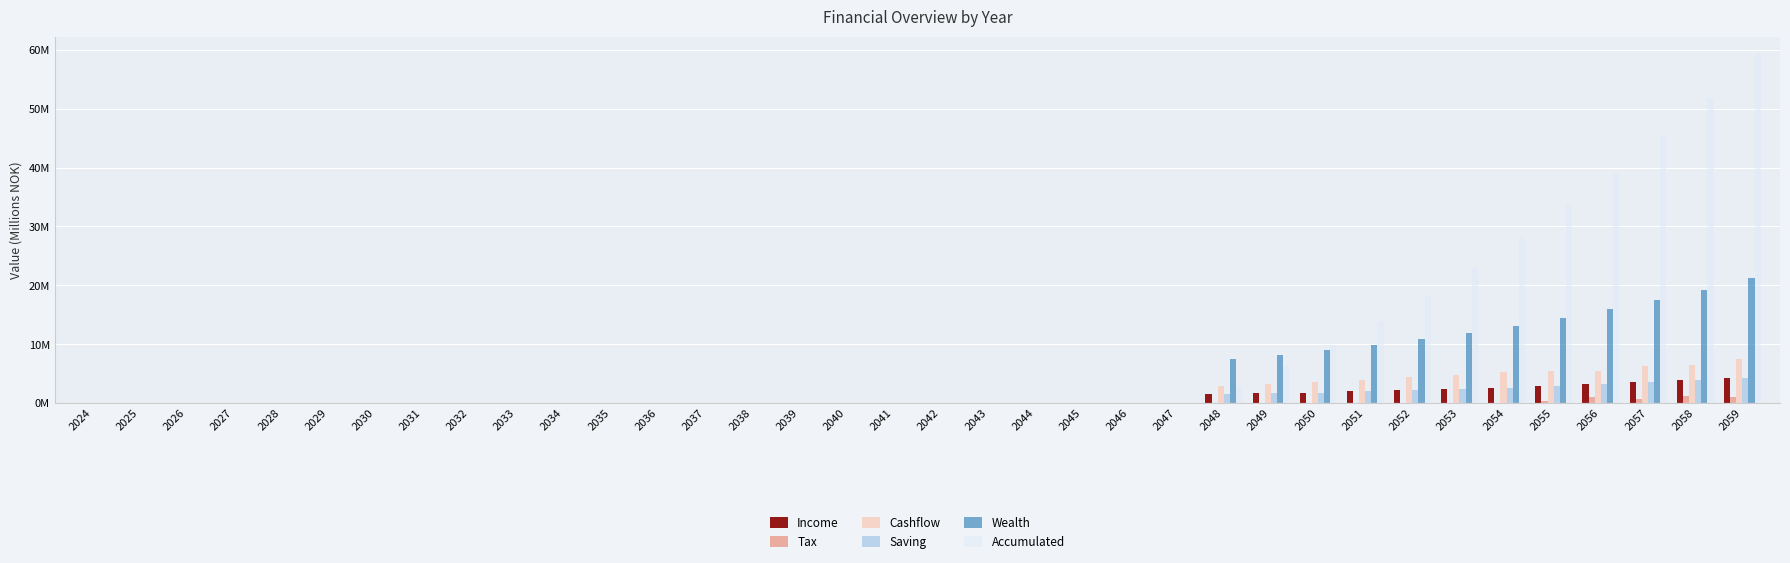

Are the bars grouped side by side (vs. stacked)?

Yes